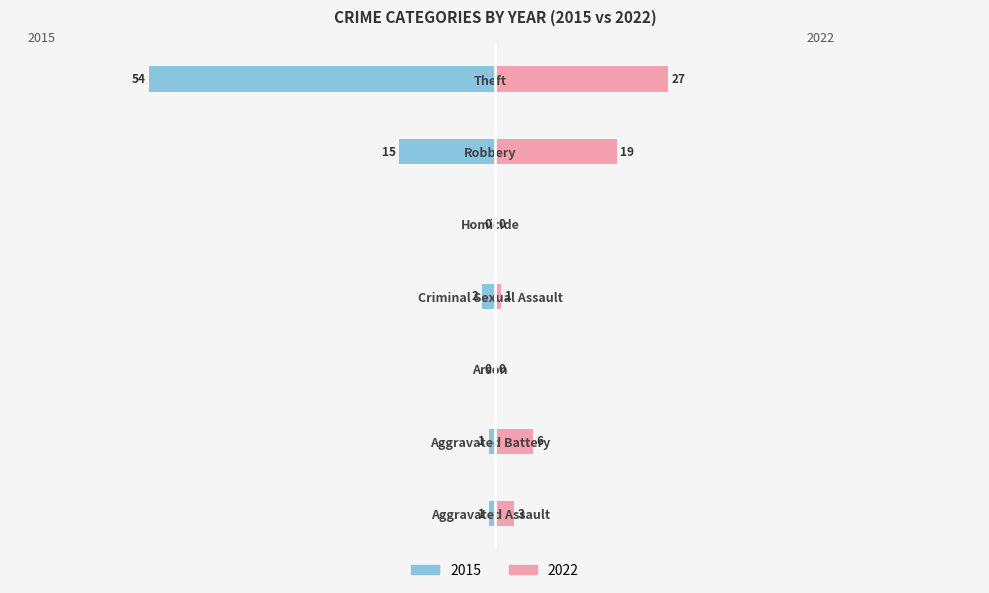

Where does the 2015 series first go above -1?

Arson